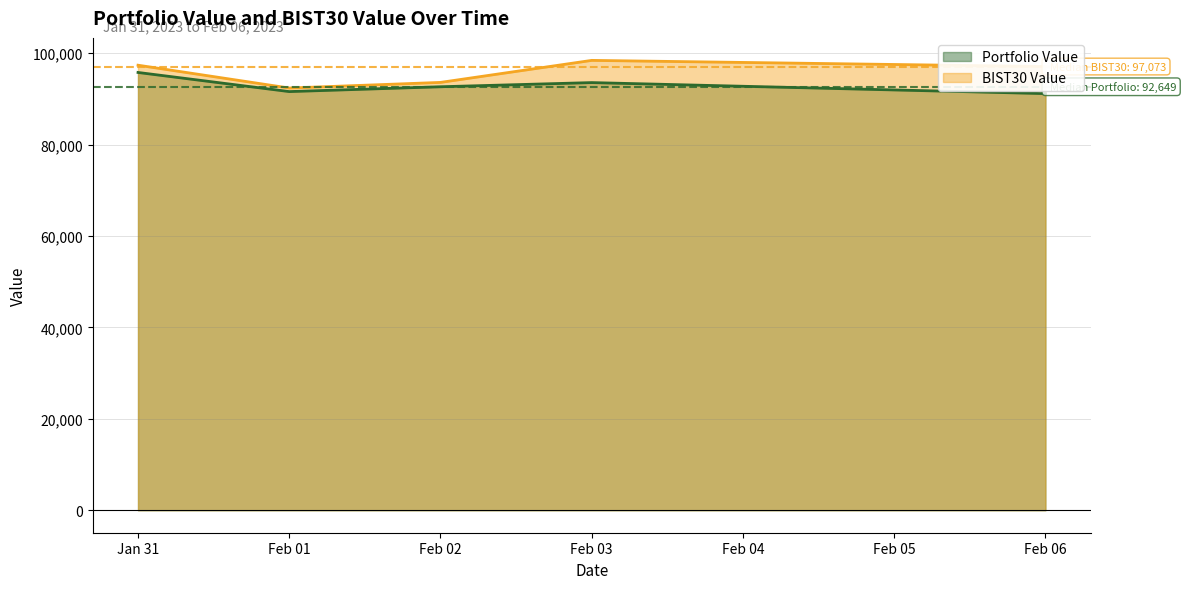

At how many categories does at least one series exceed 97246?

2